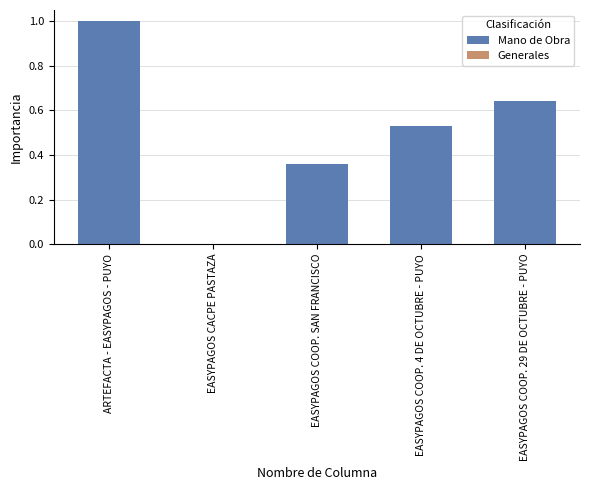

Does the chart contain stacked bars?

No